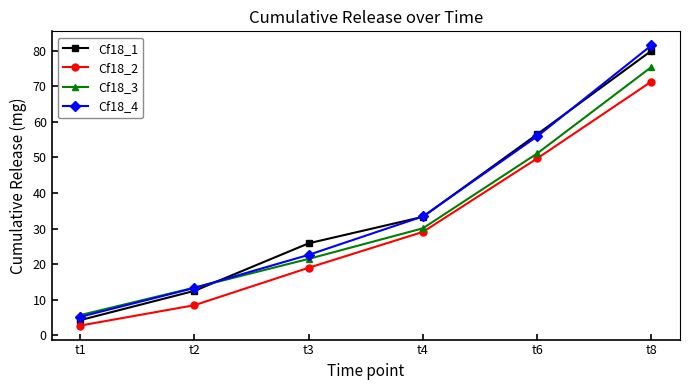

What is the difference between the highest and lowest values at t8?

10.2